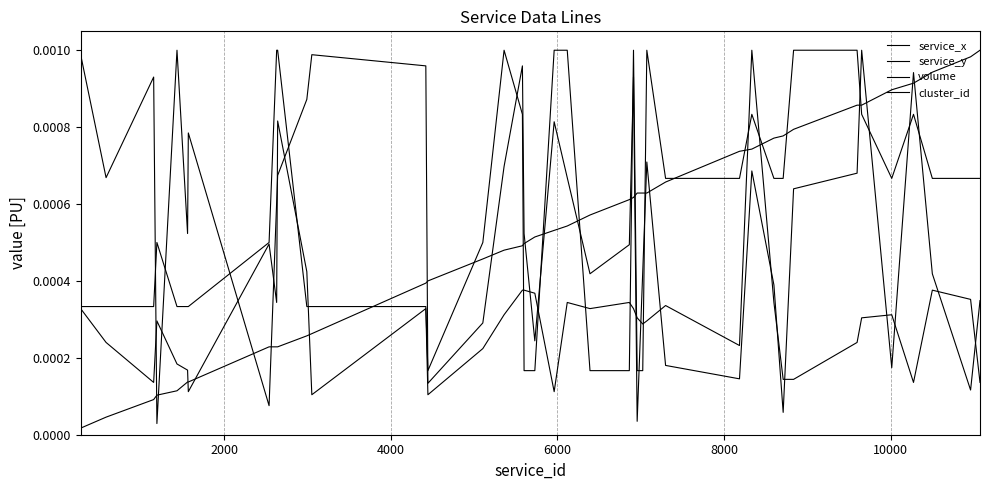

Does the chart display data point markers on the line(s)?

No